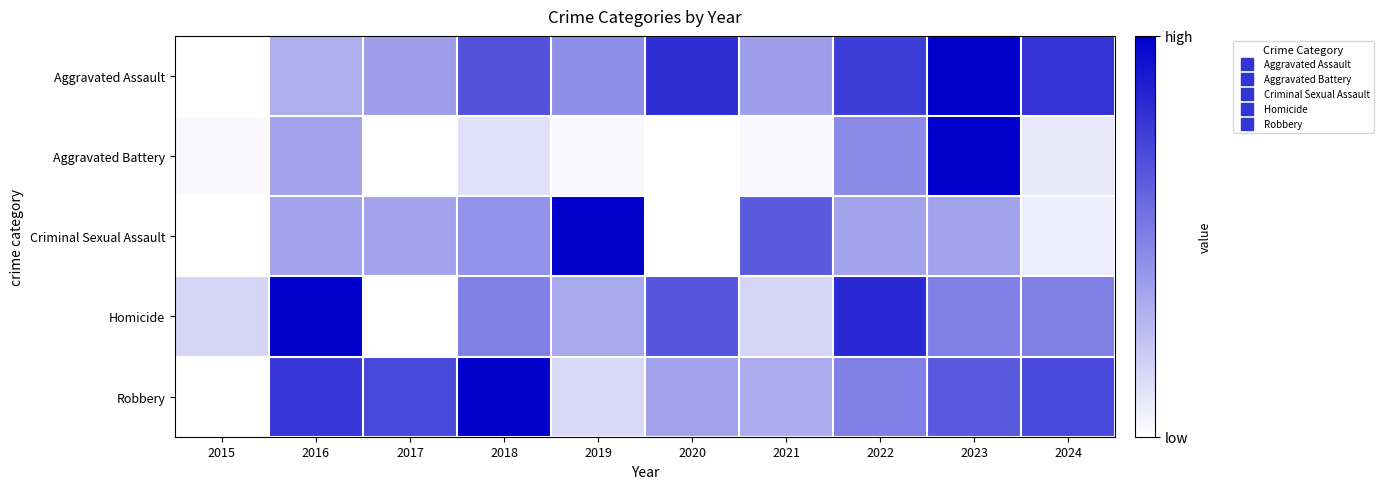

Rank the series at 2016 from highest to lowest value.

Homicide, Robbery, Aggravated Battery, Criminal Sexual Assault, Aggravated Assault